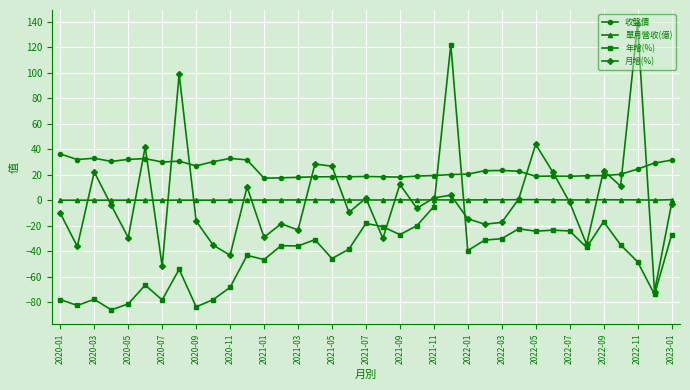

After their last crossing, which series has the higher values: 月增(%) or 單月營收(億)?

單月營收(億)